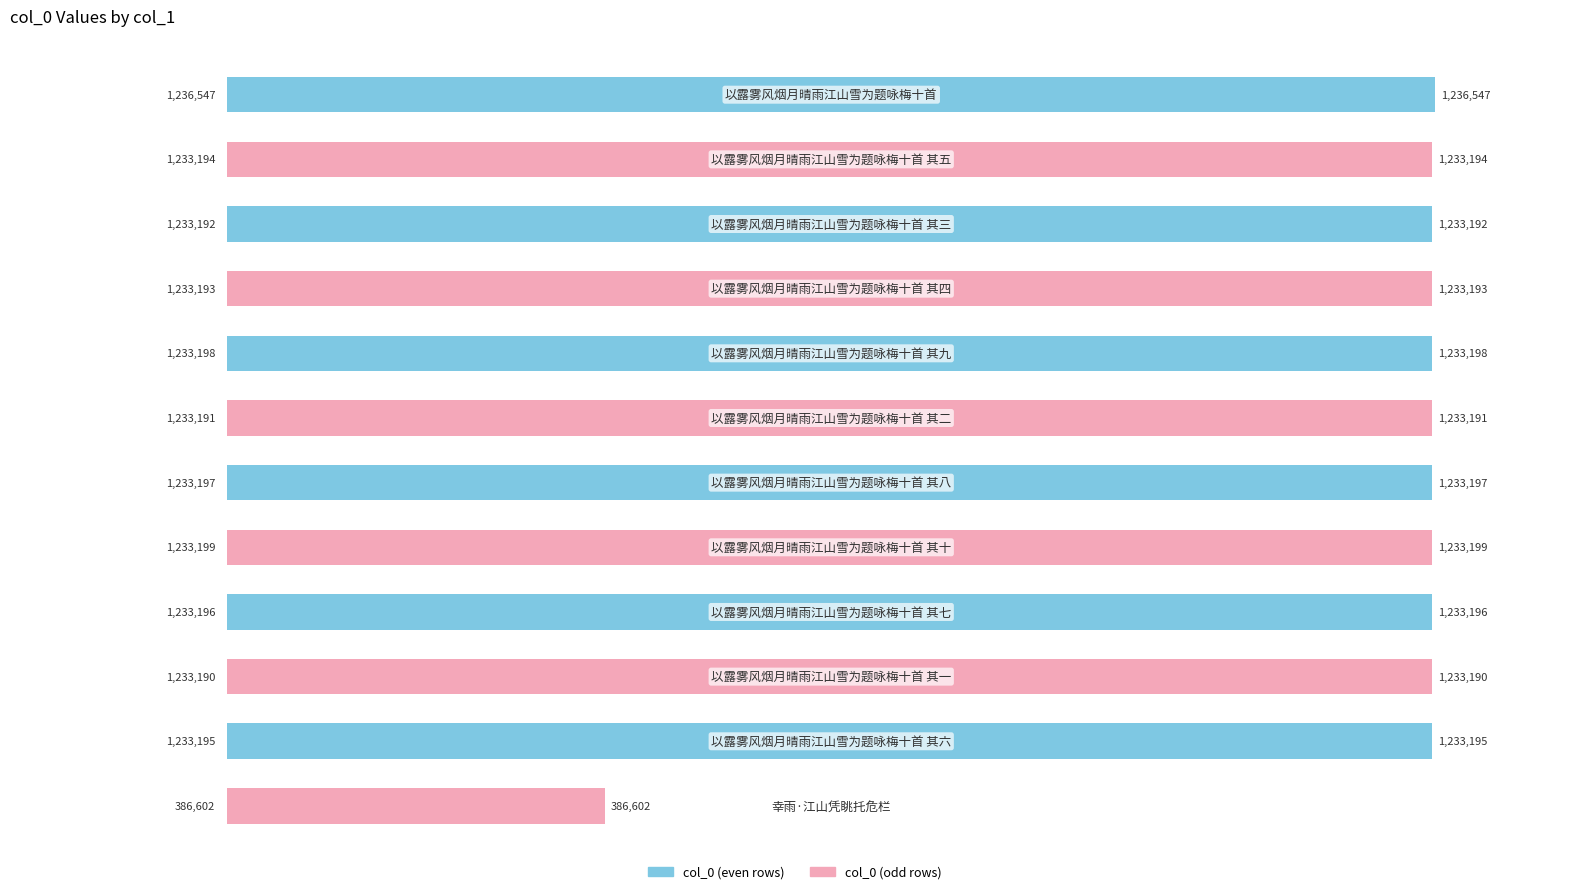

What is the value of the 1st bar from the top?

1236547